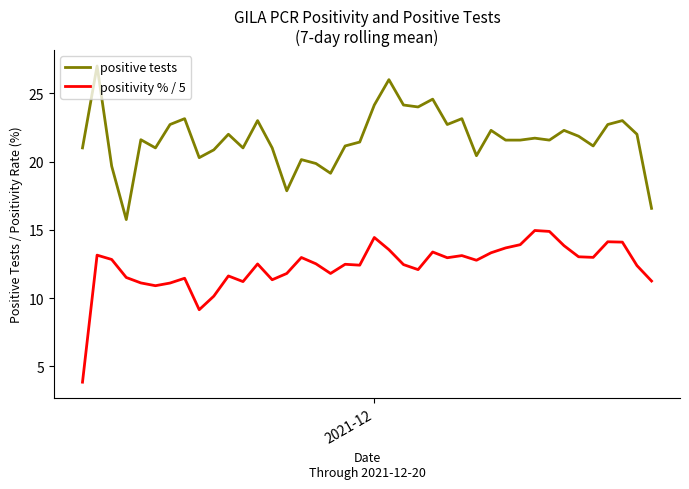

Rank the series by their maximum value, from lowest to highest.

positivity % / 5, positive tests